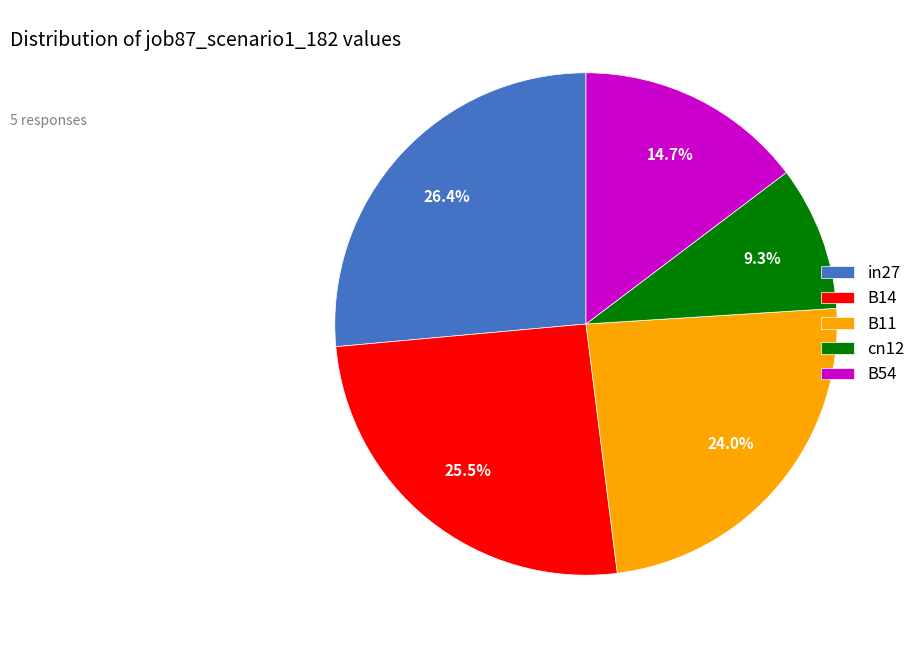

Rank the categories by value from lowest to highest.

cn12, B54, B11, B14, in27